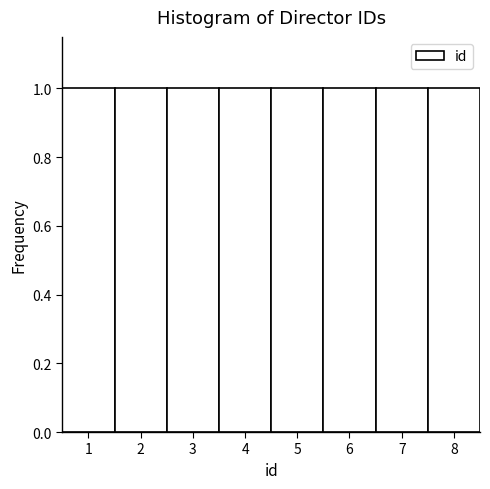

What is the height of the bar covering 3.5 to 4.5 on the x-axis? The values are not printed on the chart, so give them approximately, as read against the axis.

1